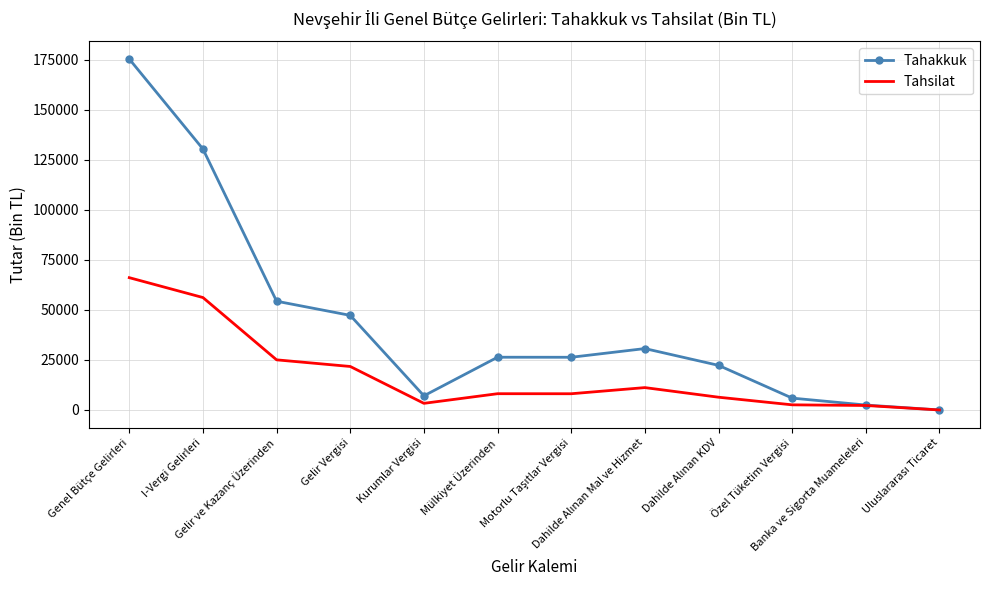

Which series has the largest total across all categories?

Tahakkuk